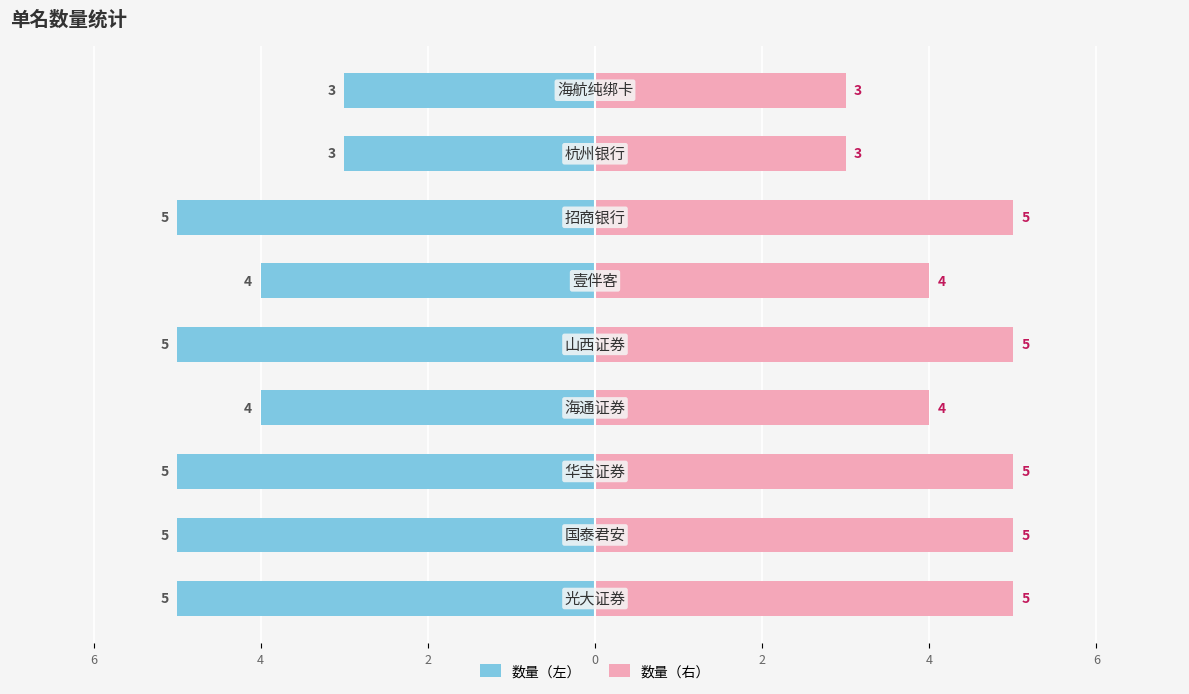

How many distinct data groups are displayed?

2